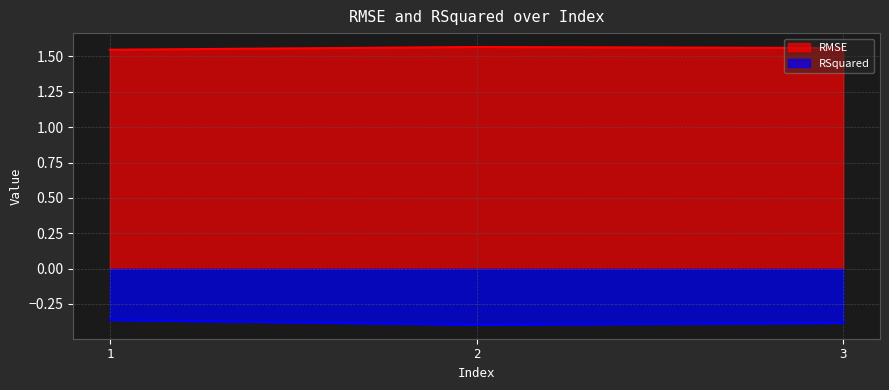

How many lines are shown in the chart?

2